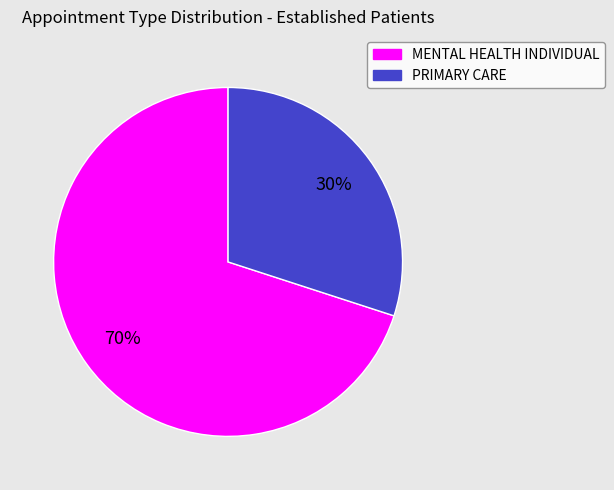

To the nearest percent, what is the difference between the MENTAL HEALTH INDIVIDUAL and PRIMARY CARE slice percentages?

40%